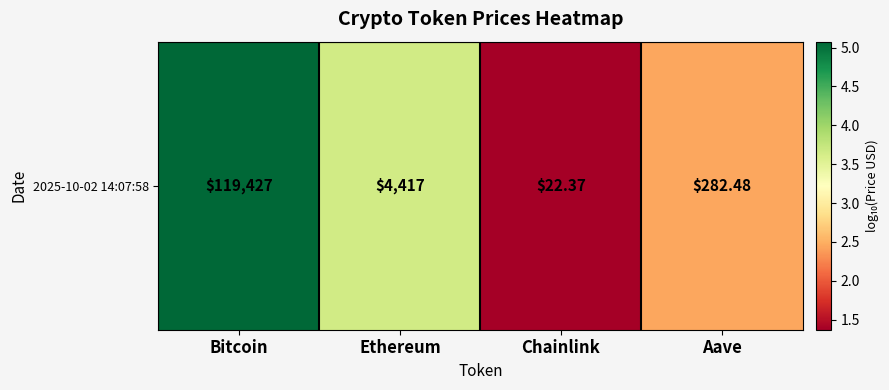

Reading right to left, what are all the values shown in this chart?

2.5	1.4	3.6	5.1